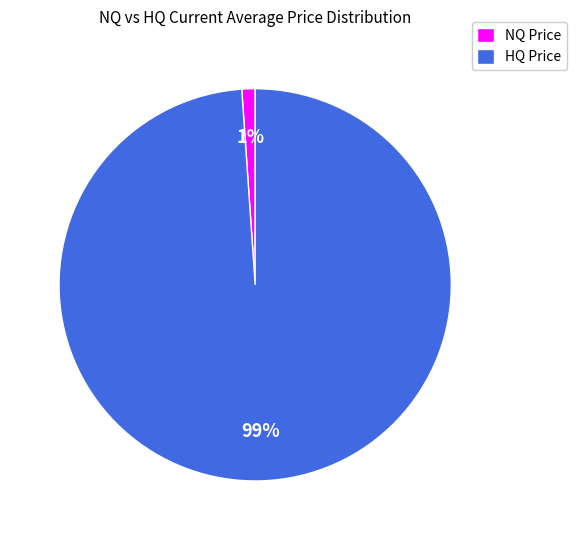

Is the sum of HQ Price and NQ Price greater than half?

Yes